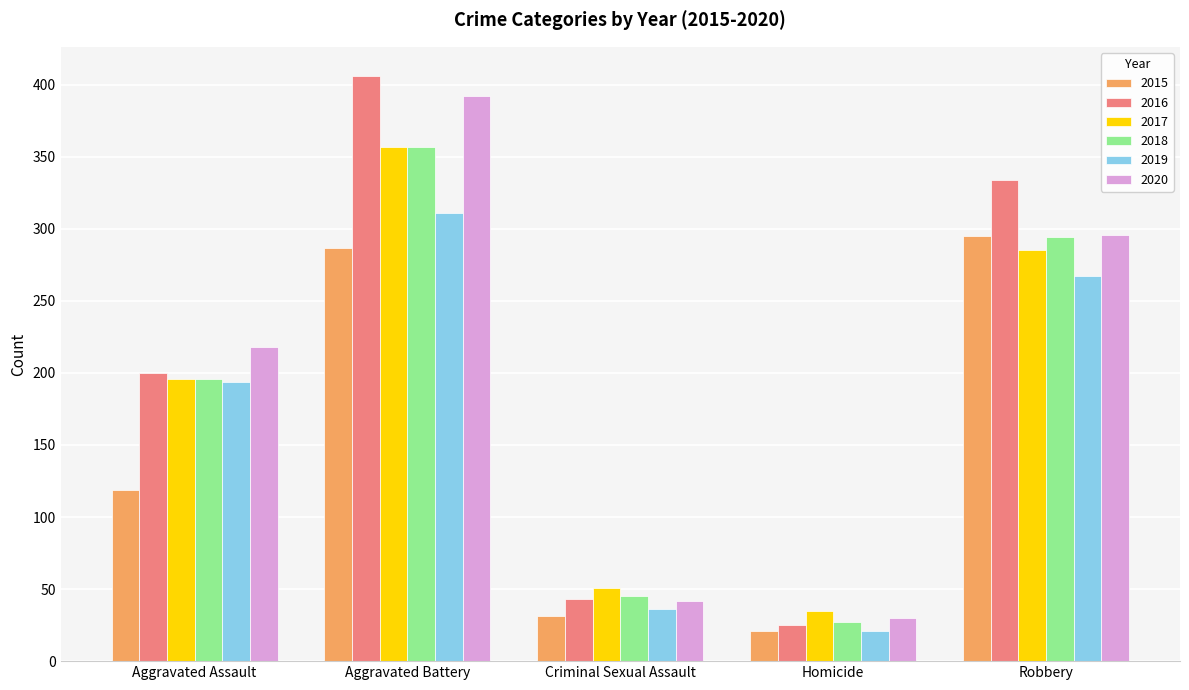

What is the value of the 2019 bar at the 2nd from the left?

311